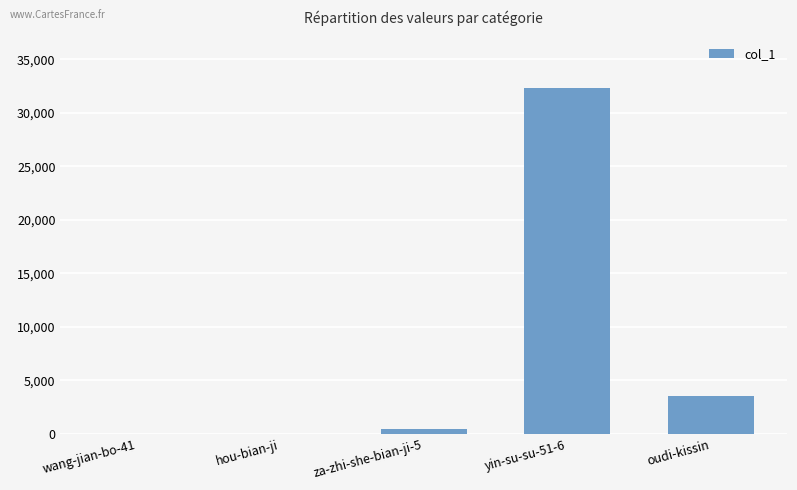

What is the greatest value displayed?

32307